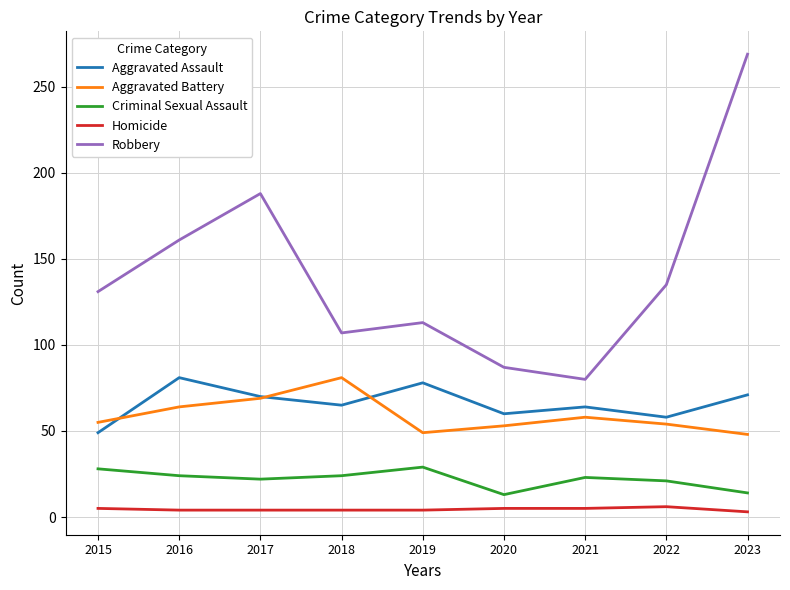

Which series changed the most between 2016 and 2018?

Robbery